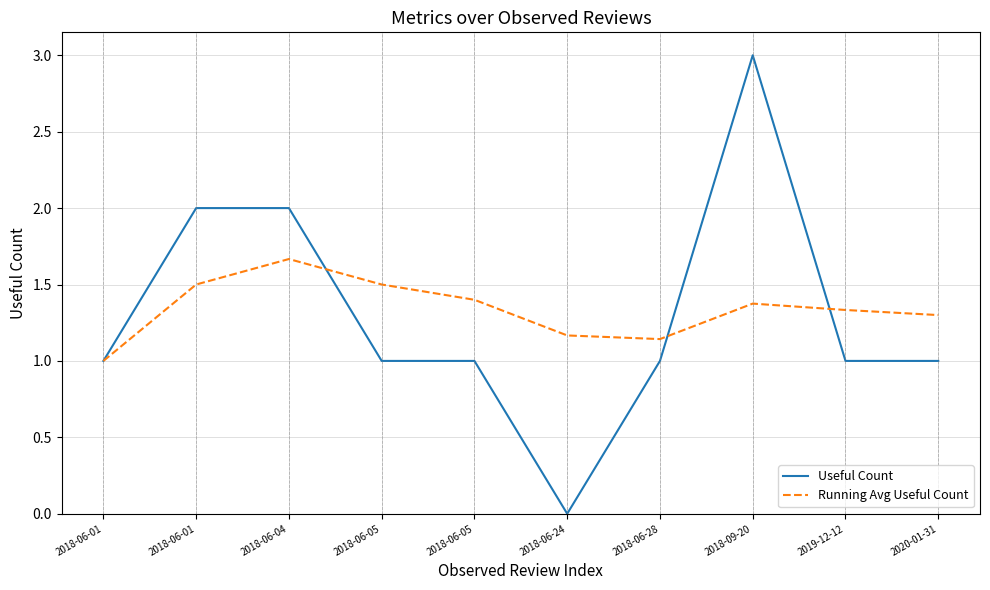

Which has a higher value, 2018-06-01 or 2018-06-05?

2018-06-01